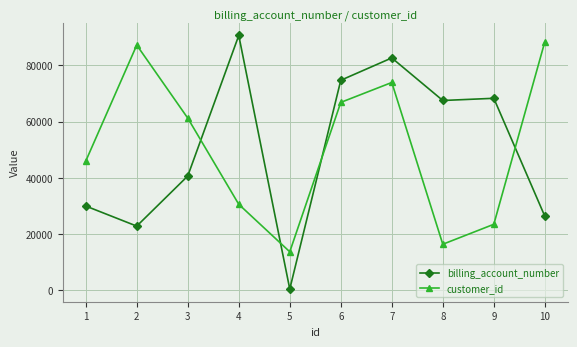

Is the value of billing_account_number at 3 greater than the value of customer_id at 2?

No